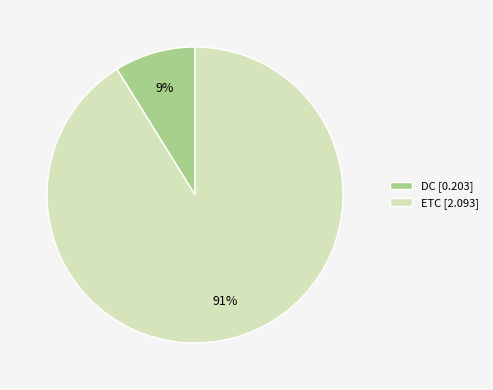

Is it true that DC [0.203] is 9% of the pie?

True